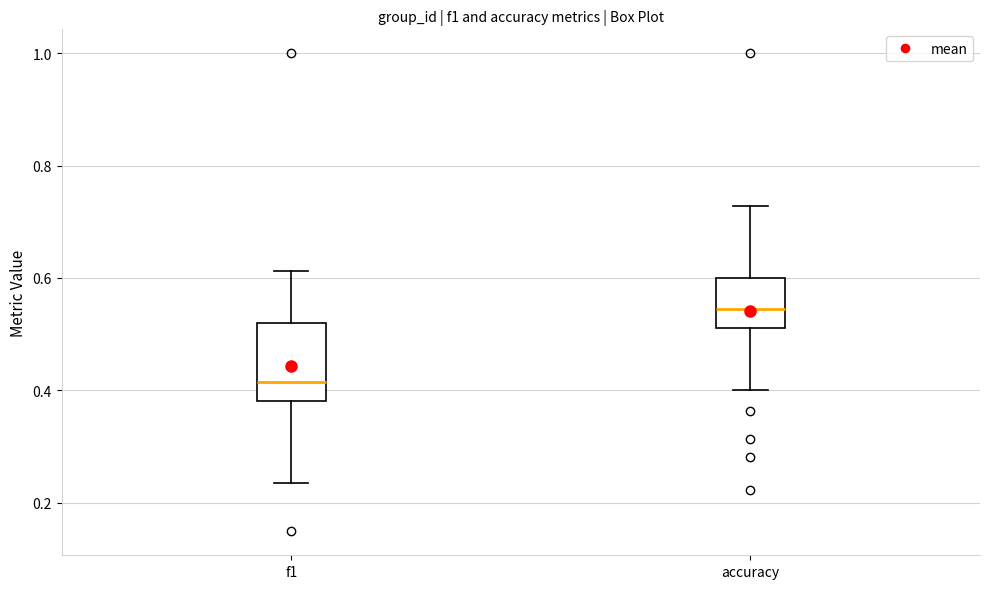

Comparing the boxes themselves (not the whiskers), which one is the tallest?

f1